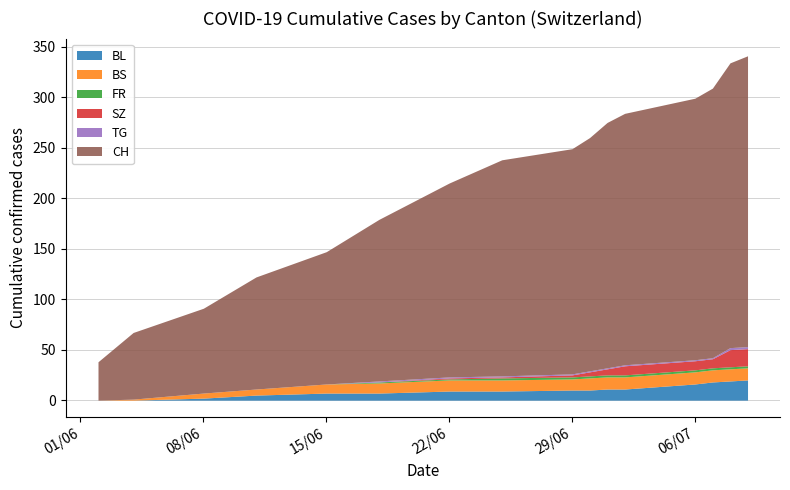

True or false: CH and BL intersect in this chart.

False